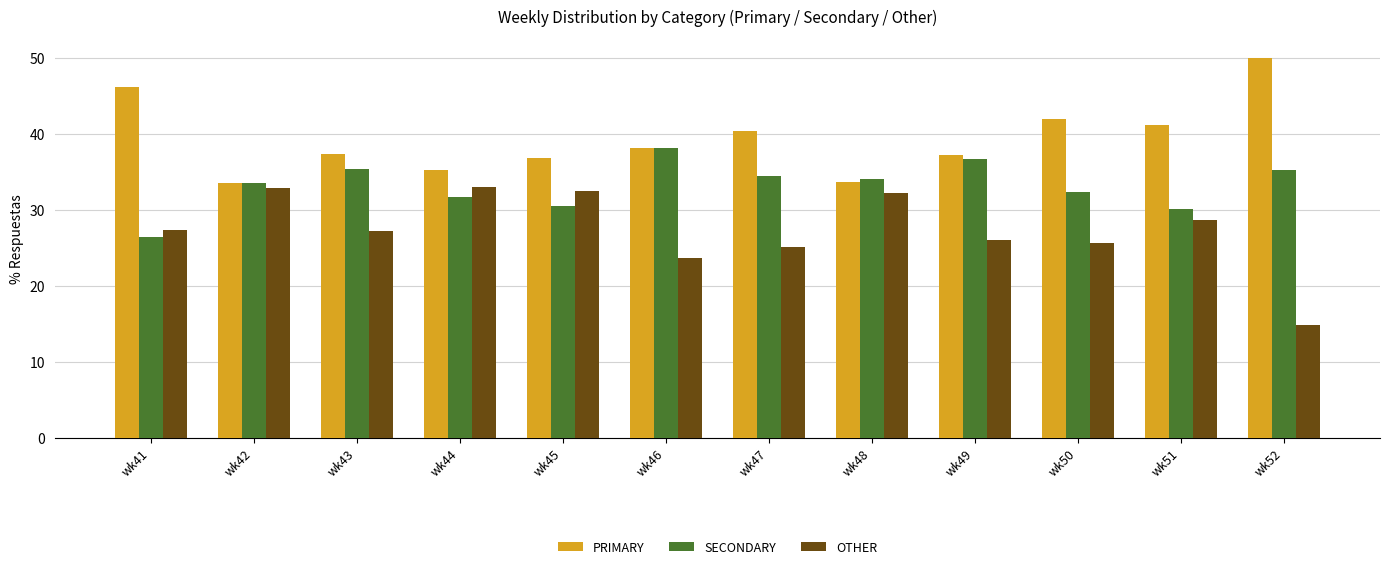

What is the difference between the maximum and minimum values in the PRIMARY series?

16.5